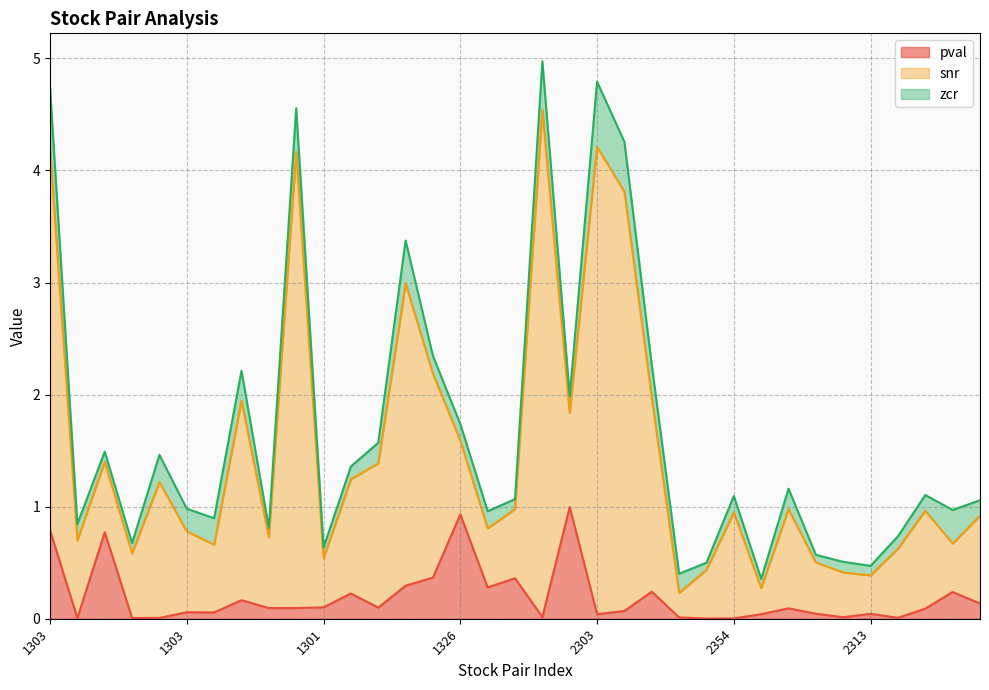

What are all the series names shown in the legend?

pval, snr, zcr